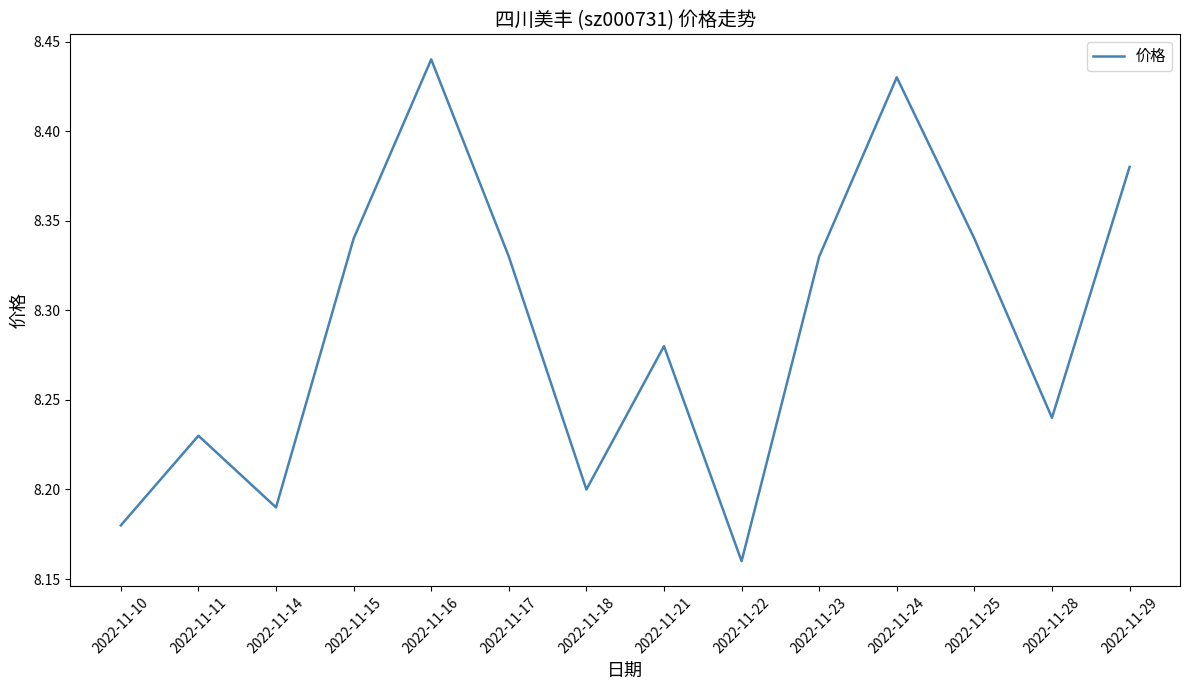

Is it true that the value at 2022-11-16 is 3.7?

False